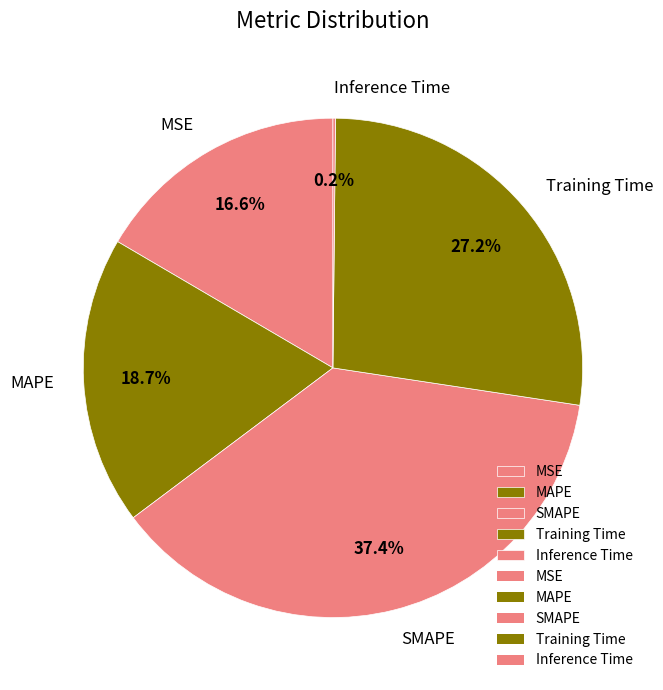

Which category has the biggest portion of the pie?

SMAPE